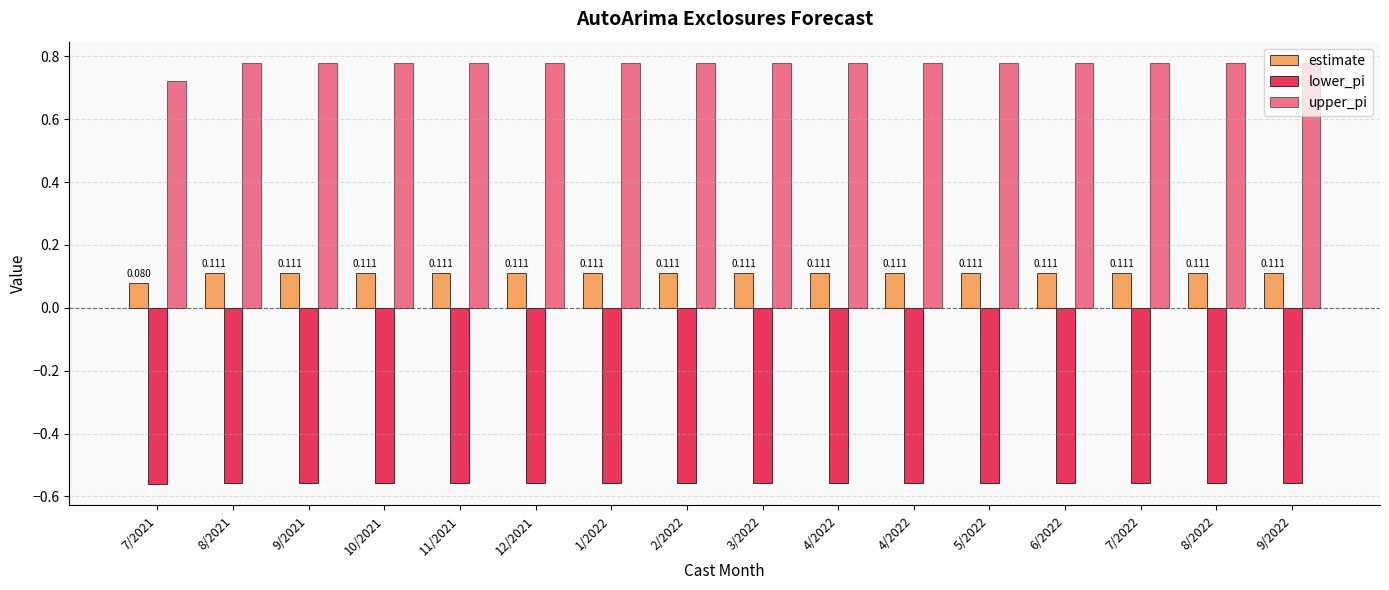

Which series has the widest spread of values?

upper_pi